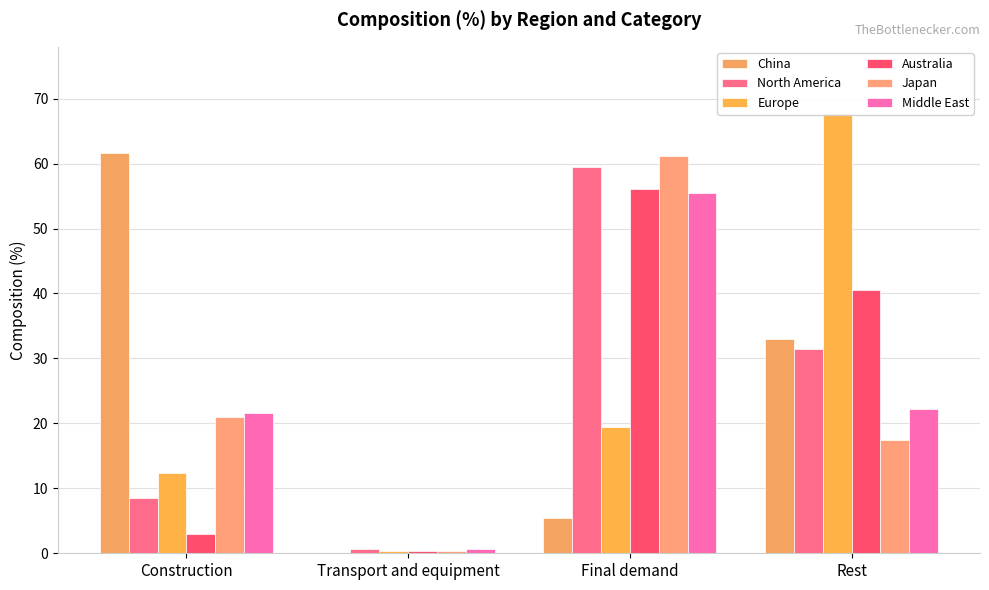

Reading left to right, transcribe all the data shown in this chart.

China: Construction=61.6	Transport and equipment=0.0	Final demand=5.4	Rest=33.0
North America: Construction=8.5	Transport and equipment=0.6	Final demand=59.4	Rest=31.5
Europe: Construction=12.4	Transport and equipment=0.3	Final demand=19.4	Rest=67.8
Australia: Construction=3.0	Transport and equipment=0.3	Final demand=56.1	Rest=40.5
Japan: Construction=21.0	Transport and equipment=0.4	Final demand=61.2	Rest=17.4
Middle East: Construction=21.7	Transport and equipment=0.7	Final demand=55.5	Rest=22.2